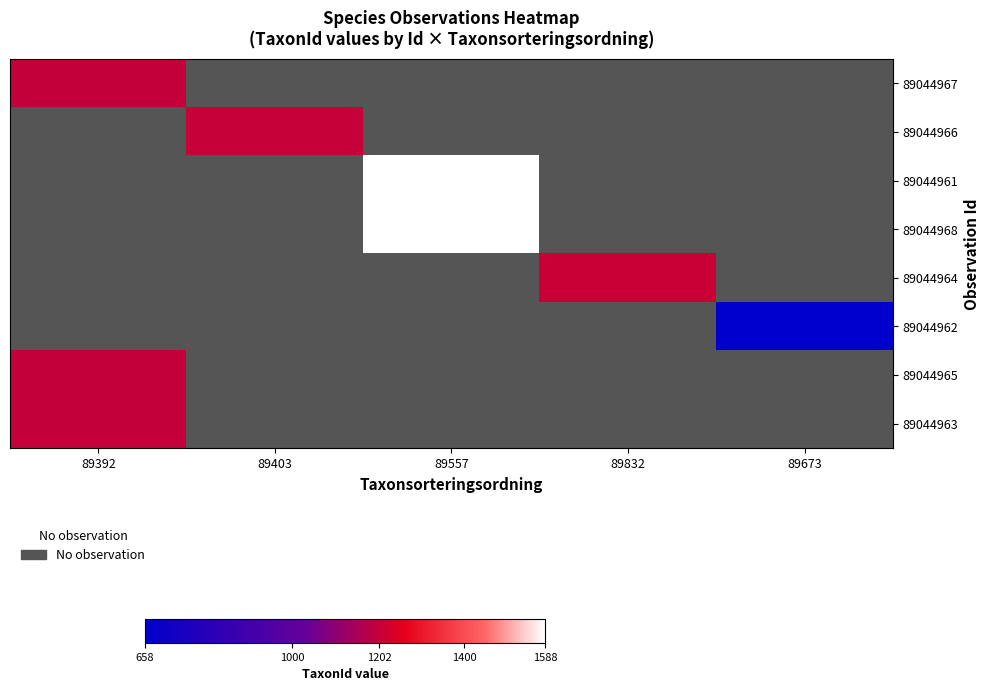

At which category does the chart reach its minimum across all series?

89673